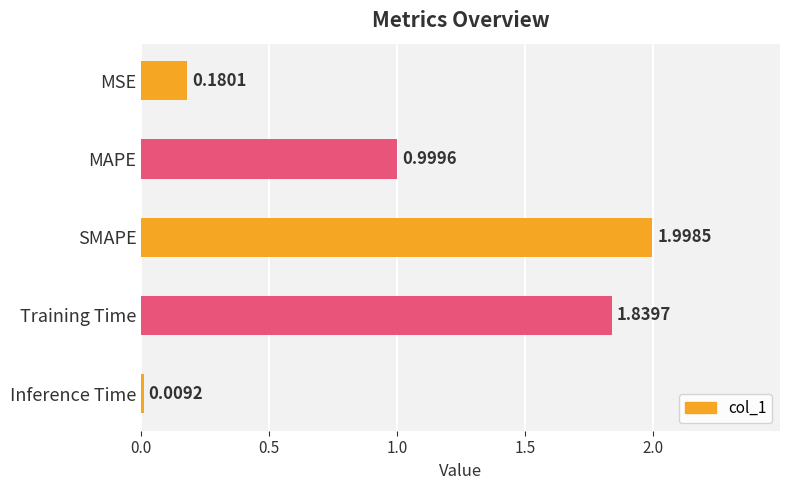

At which label is the value closest to 1?

MAPE